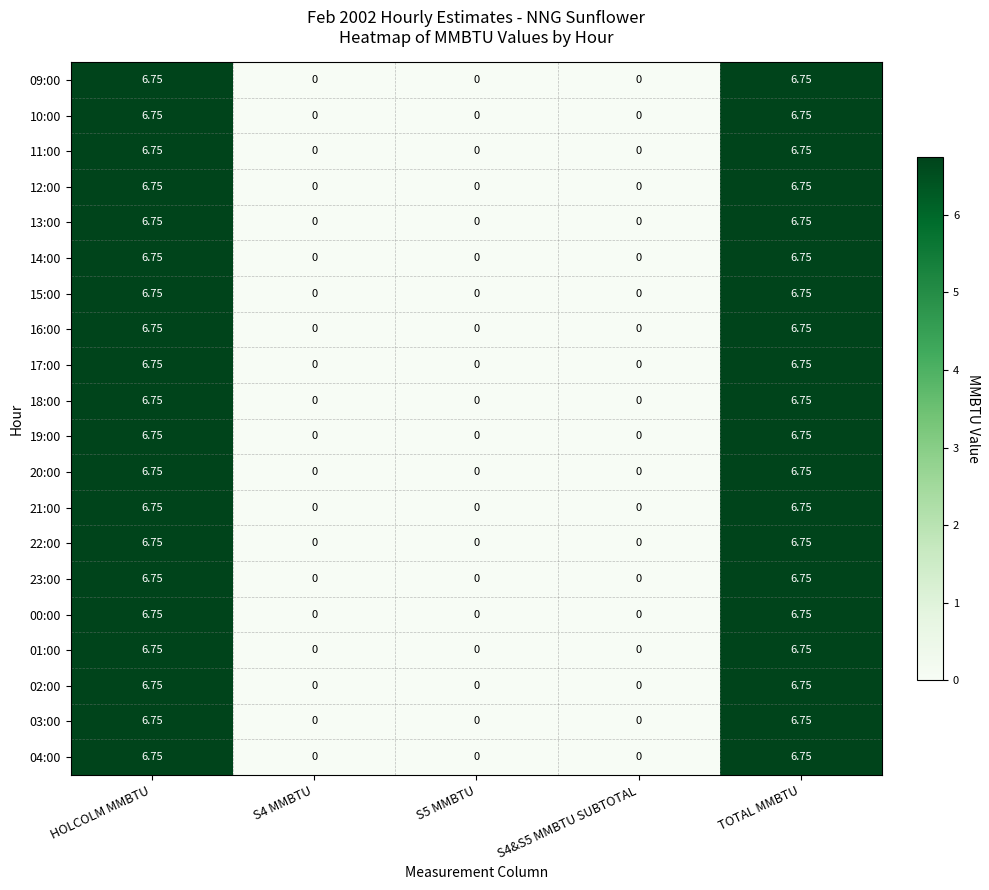

How many data points in 14:00 are above 0?

2